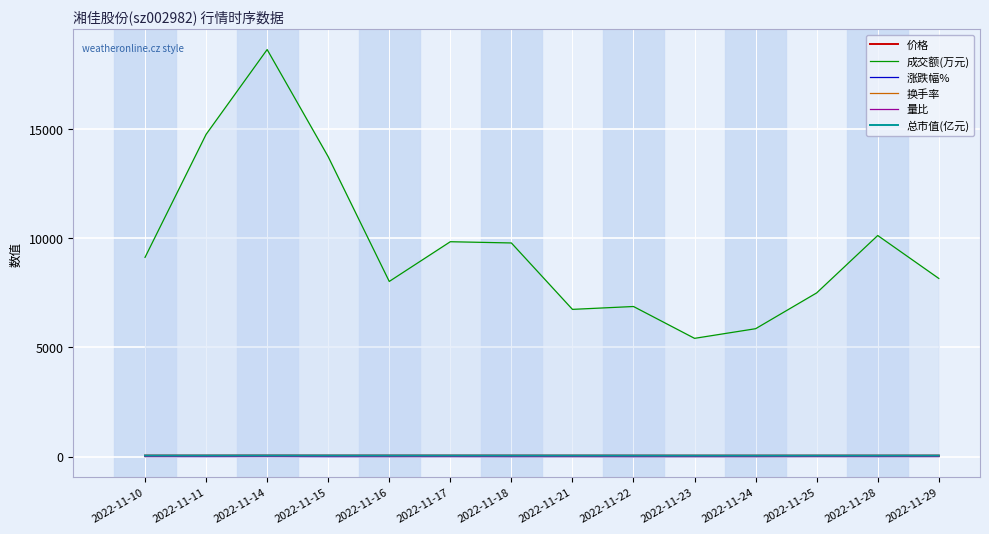

Rank the categories by 换手率 value from highest to lowest.

2022-11-14, 2022-11-11, 2022-11-15, 2022-11-28, 2022-11-18, 2022-11-17, 2022-11-10, 2022-11-29, 2022-11-16, 2022-11-25, 2022-11-22, 2022-11-21, 2022-11-24, 2022-11-23